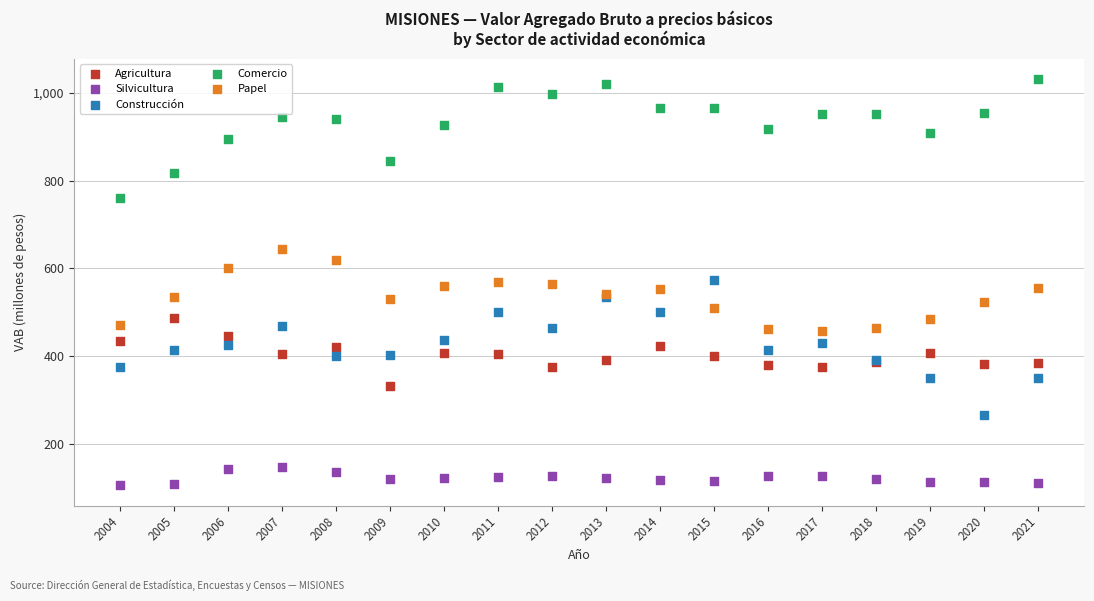

What are all the series names shown in the legend?

Agricultura, Silvicultura, Construcción, Comercio, Papel